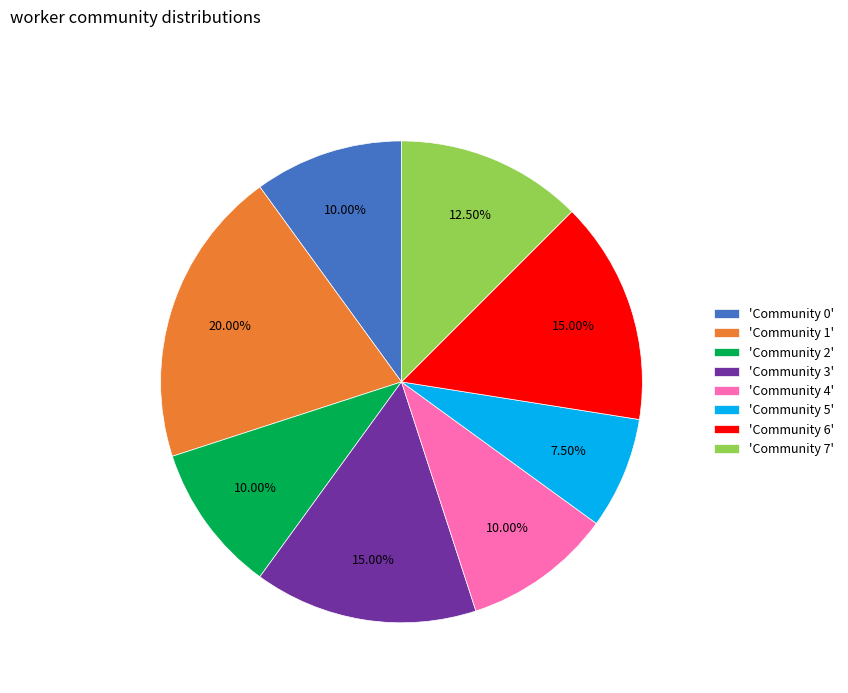

Which has a higher value, 'Community 5' or 'Community 3'?

'Community 3'